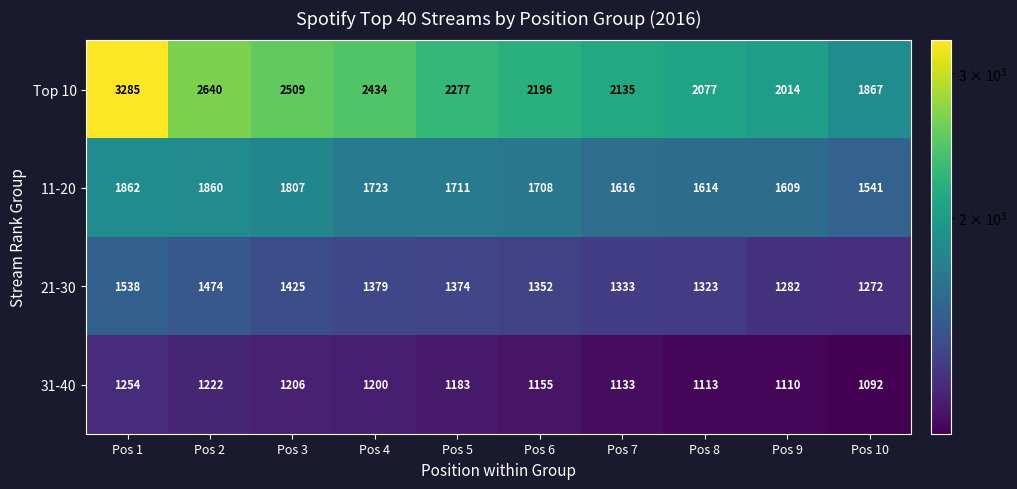

What is the smallest value displayed?

1092